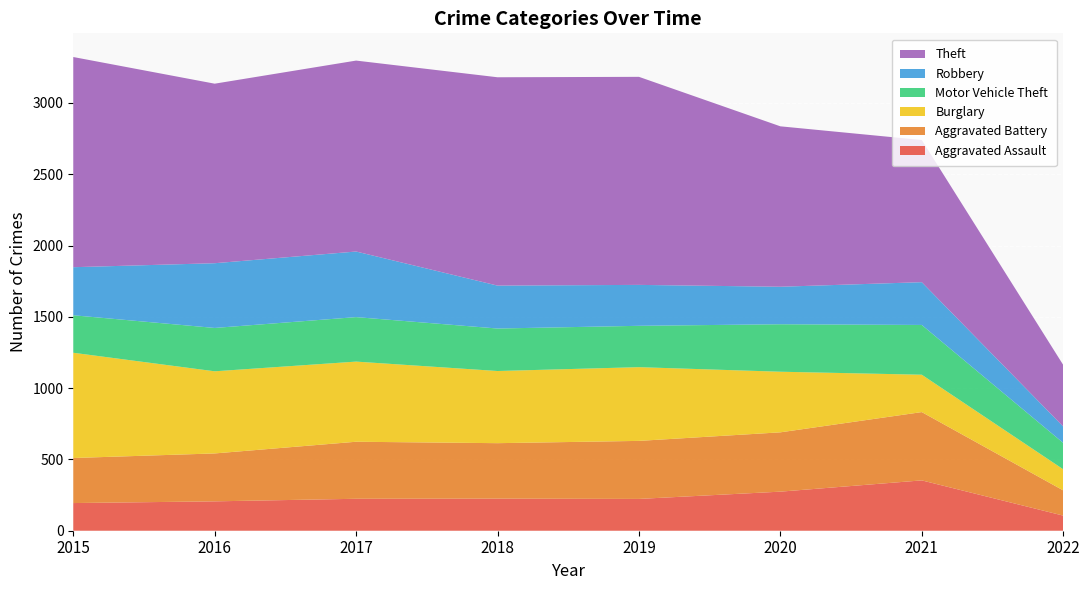

Reading right to left, what are all the values shown in this chart?

Aggravated Assault: 106	353	274	223	225	224	206	194
Aggravated Battery: 177	479	416	407	389	400	336	316
Burglary: 148	262	425	517	506	562	576	738
Motor Vehicle Theft: 185	349	333	290	298	312	304	263
Robbery: 115	300	263	287	301	460	454	337
Theft: 432	997	1125	1459	1461	1339	1259	1474